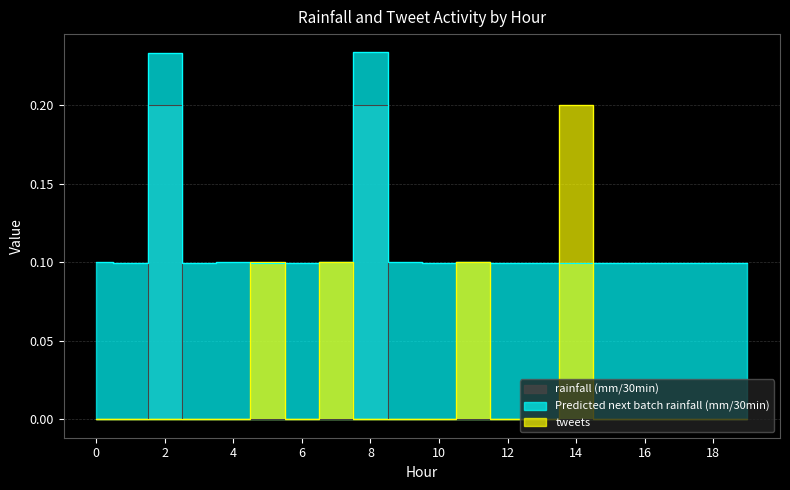

Which series has the largest range (max minus min)?

rainfall (mm/30min)